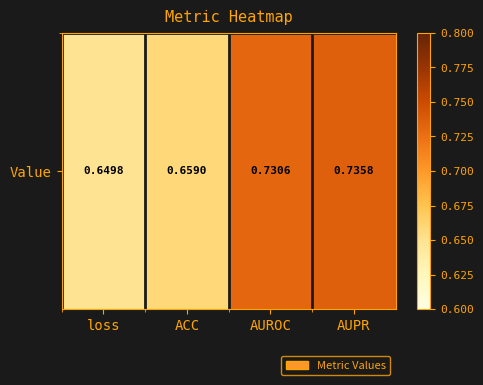

At which label is the value closest to 0?

loss